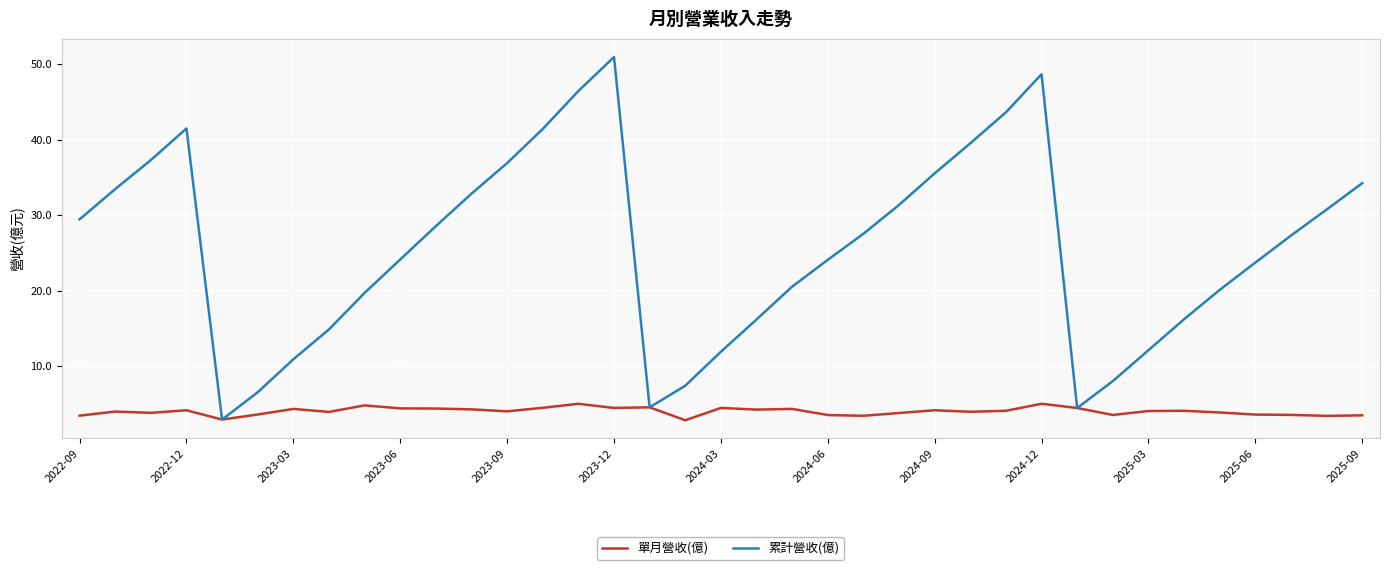

List the series in order of their overall mean, lowest first.

單月營收(億), 累計營收(億)